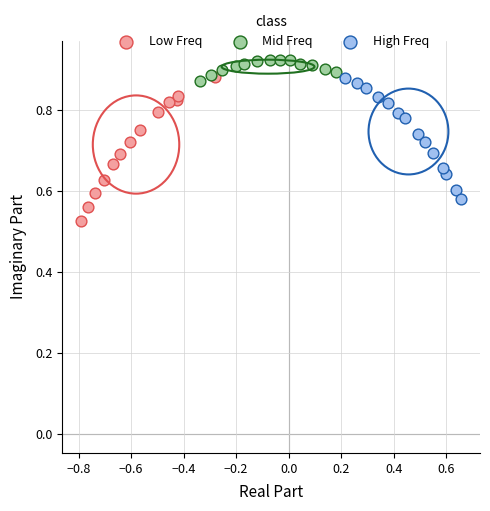

What are all the series names shown in the legend?

Low Freq, Mid Freq, High Freq